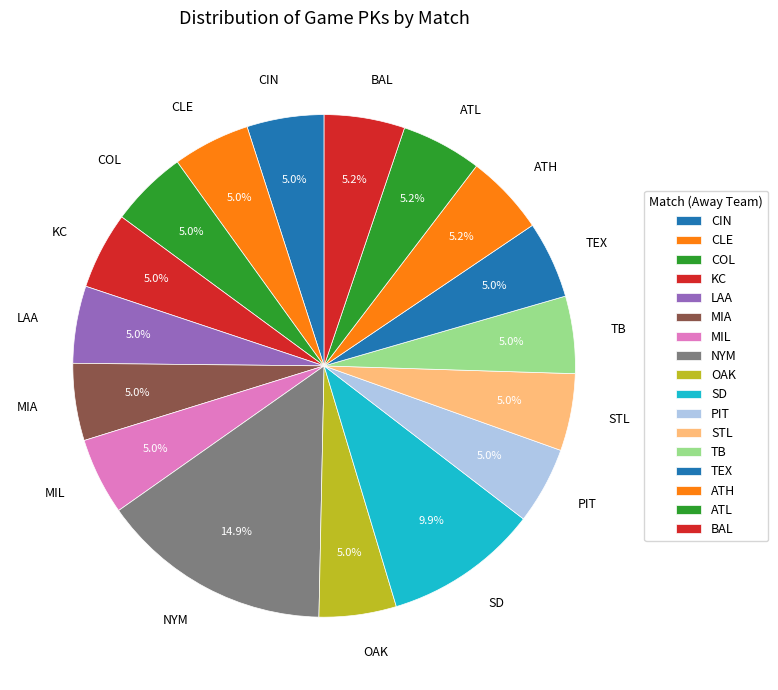

Which category has the biggest portion of the pie?

NYM